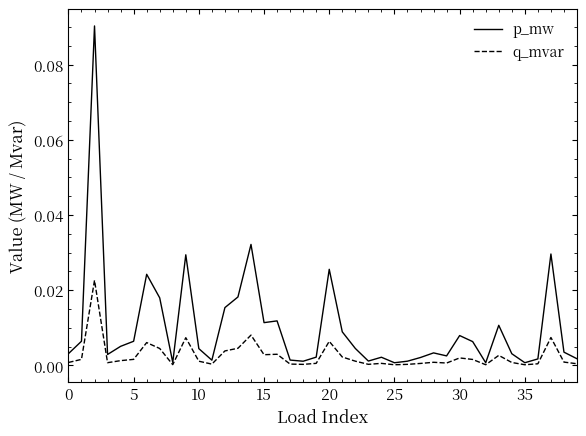

List the series in order of their overall mean, lowest first.

q_mvar, p_mw